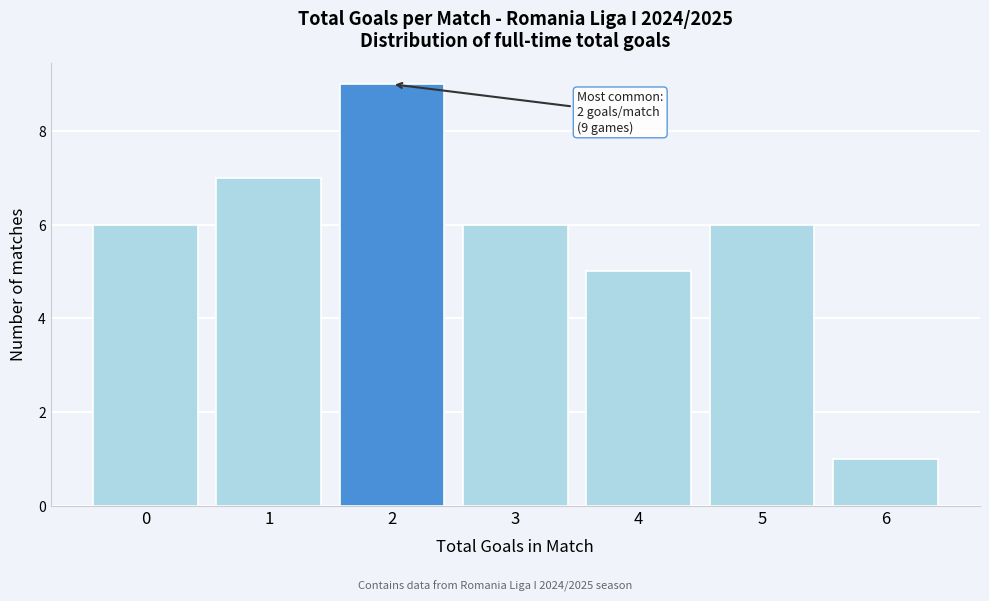

Reading right to left, what are all the values shown in this chart?

6=1	5=6	4=5	3=6	2=9	1=7	0=6